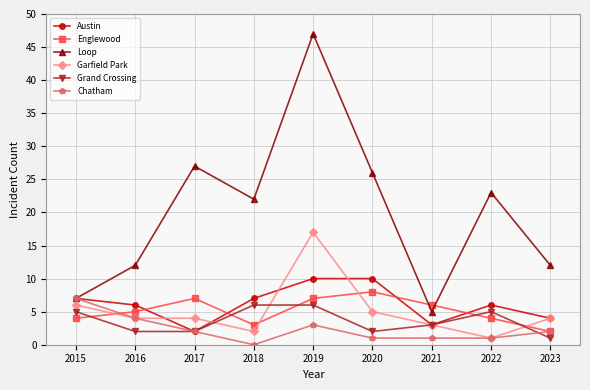

What are all the series names shown in the legend?

Austin, Englewood, Loop, Garfield Park, Grand Crossing, Chatham